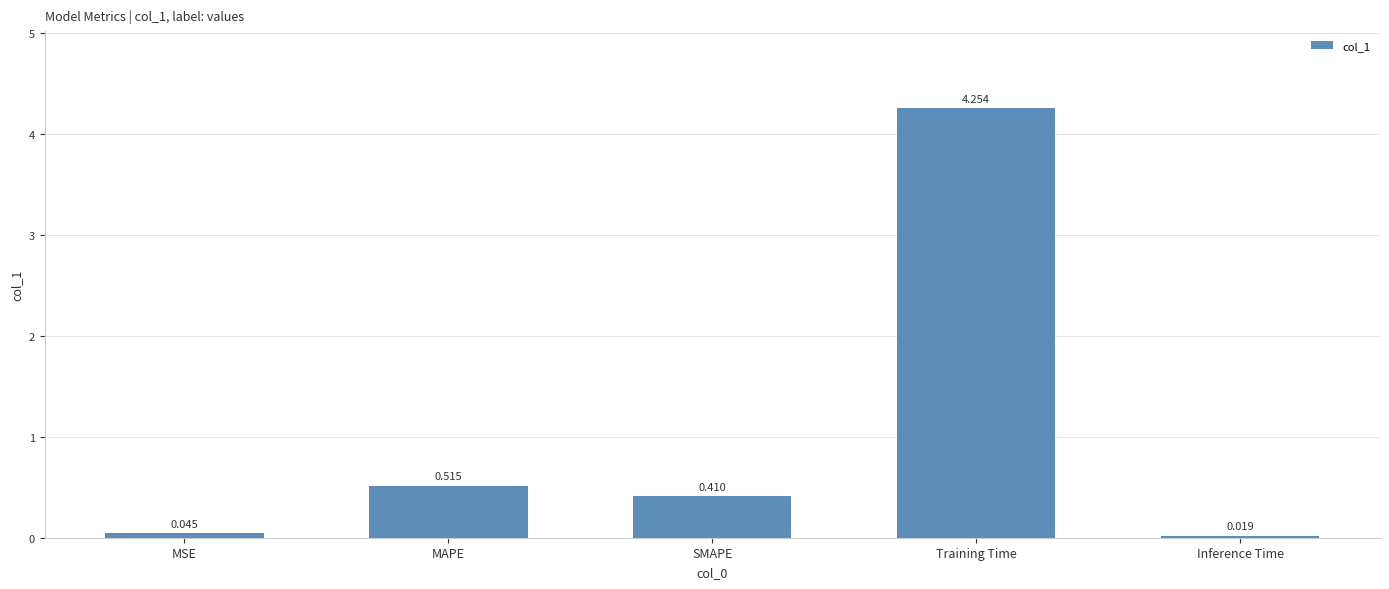

What is the difference between the maximum and minimum values?

4.2